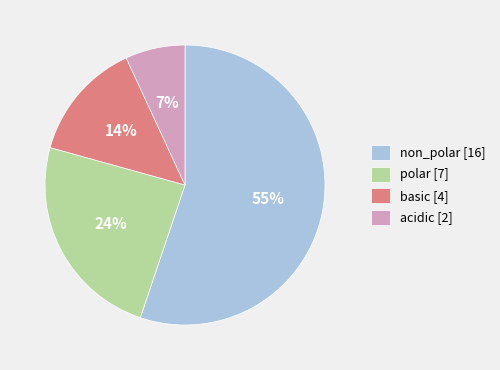

Which category has the biggest portion of the pie?

non_polar